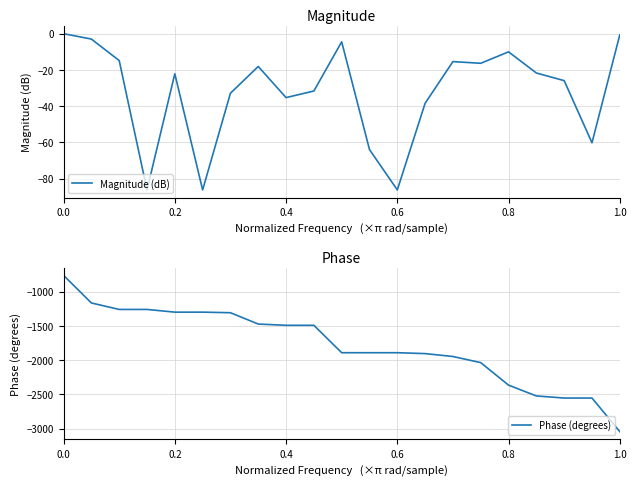

Which series has the largest total across all categories?

Magnitude (dB)